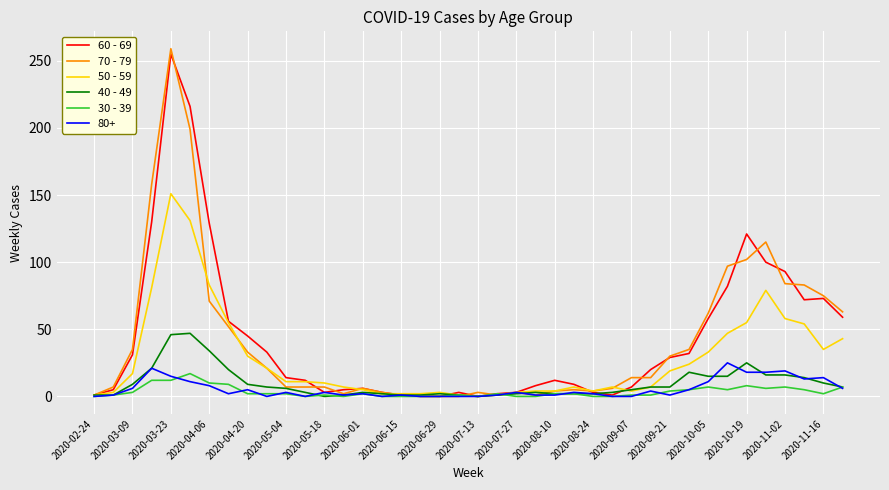

What is the greatest value displayed?

259